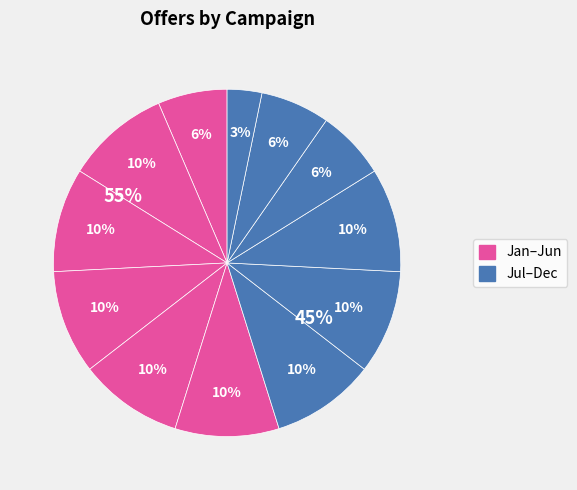

What is the ratio of the value at October to the value at September?

0.7